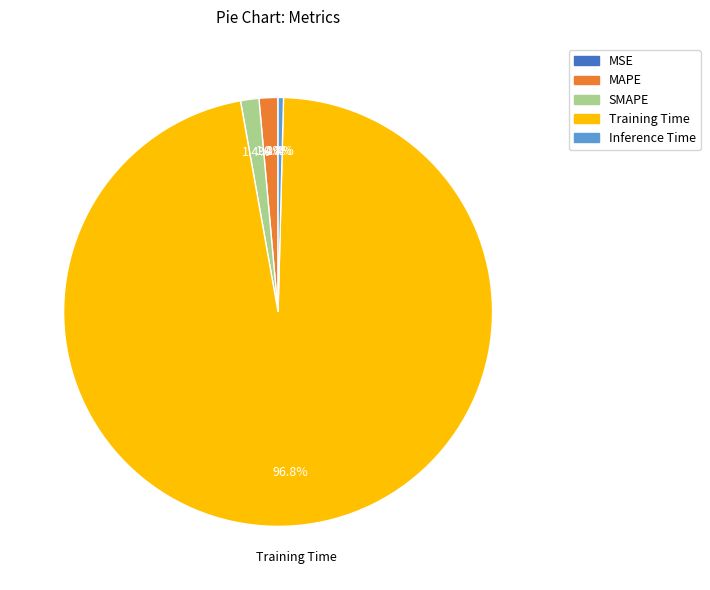

Does Training Time account for over 50% of the chart?

Yes